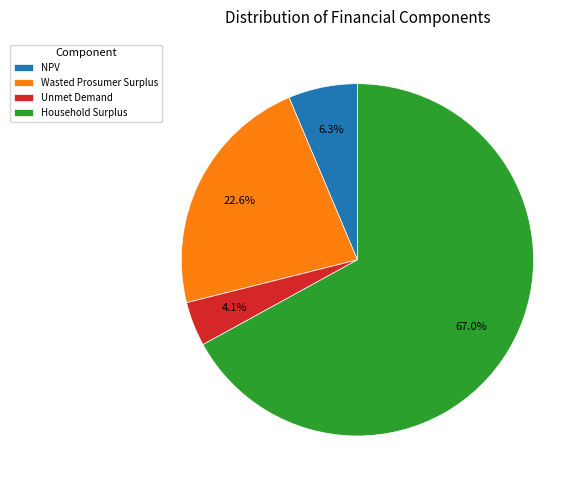

To the nearest percent, what is the combined percentage of Unmet Demand and Household Surplus?

71%